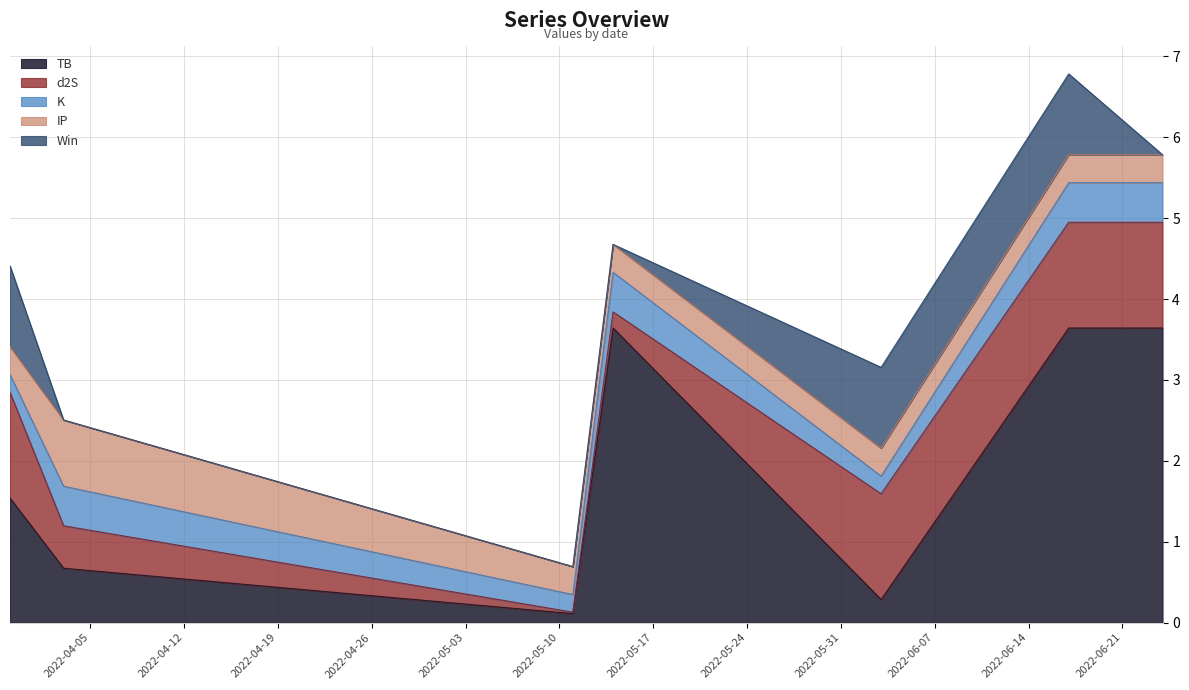

List the series in order of their peak value, lowest first.

K, IP, Win, d2S, TB